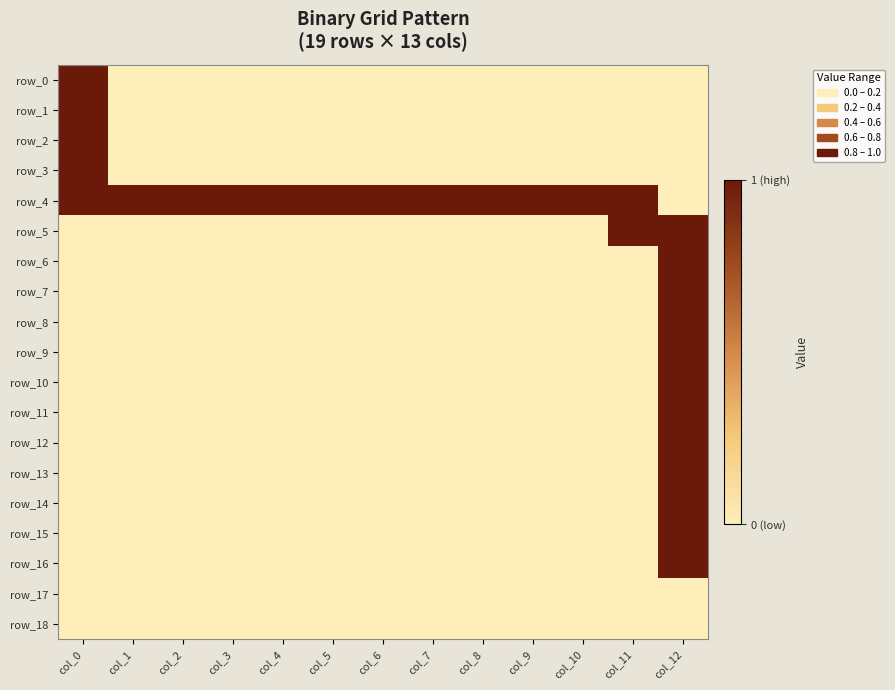

Reading left to right, transcribe all the data shown in this chart.

row_0: col_0=1	col_1=0	col_2=0	col_3=0	col_4=0	col_5=0	col_6=0	col_7=0	col_8=0	col_9=0	col_10=0	col_11=0	col_12=0
row_1: col_0=1	col_1=0	col_2=0	col_3=0	col_4=0	col_5=0	col_6=0	col_7=0	col_8=0	col_9=0	col_10=0	col_11=0	col_12=0
row_2: col_0=1	col_1=0	col_2=0	col_3=0	col_4=0	col_5=0	col_6=0	col_7=0	col_8=0	col_9=0	col_10=0	col_11=0	col_12=0
row_3: col_0=1	col_1=0	col_2=0	col_3=0	col_4=0	col_5=0	col_6=0	col_7=0	col_8=0	col_9=0	col_10=0	col_11=0	col_12=0
row_4: col_0=1	col_1=1	col_2=1	col_3=1	col_4=1	col_5=1	col_6=1	col_7=1	col_8=1	col_9=1	col_10=1	col_11=1	col_12=0
row_5: col_0=0	col_1=0	col_2=0	col_3=0	col_4=0	col_5=0	col_6=0	col_7=0	col_8=0	col_9=0	col_10=0	col_11=1	col_12=1
row_6: col_0=0	col_1=0	col_2=0	col_3=0	col_4=0	col_5=0	col_6=0	col_7=0	col_8=0	col_9=0	col_10=0	col_11=0	col_12=1
row_7: col_0=0	col_1=0	col_2=0	col_3=0	col_4=0	col_5=0	col_6=0	col_7=0	col_8=0	col_9=0	col_10=0	col_11=0	col_12=1
row_8: col_0=0	col_1=0	col_2=0	col_3=0	col_4=0	col_5=0	col_6=0	col_7=0	col_8=0	col_9=0	col_10=0	col_11=0	col_12=1
row_9: col_0=0	col_1=0	col_2=0	col_3=0	col_4=0	col_5=0	col_6=0	col_7=0	col_8=0	col_9=0	col_10=0	col_11=0	col_12=1
row_10: col_0=0	col_1=0	col_2=0	col_3=0	col_4=0	col_5=0	col_6=0	col_7=0	col_8=0	col_9=0	col_10=0	col_11=0	col_12=1
row_11: col_0=0	col_1=0	col_2=0	col_3=0	col_4=0	col_5=0	col_6=0	col_7=0	col_8=0	col_9=0	col_10=0	col_11=0	col_12=1
row_12: col_0=0	col_1=0	col_2=0	col_3=0	col_4=0	col_5=0	col_6=0	col_7=0	col_8=0	col_9=0	col_10=0	col_11=0	col_12=1
row_13: col_0=0	col_1=0	col_2=0	col_3=0	col_4=0	col_5=0	col_6=0	col_7=0	col_8=0	col_9=0	col_10=0	col_11=0	col_12=1
row_14: col_0=0	col_1=0	col_2=0	col_3=0	col_4=0	col_5=0	col_6=0	col_7=0	col_8=0	col_9=0	col_10=0	col_11=0	col_12=1
row_15: col_0=0	col_1=0	col_2=0	col_3=0	col_4=0	col_5=0	col_6=0	col_7=0	col_8=0	col_9=0	col_10=0	col_11=0	col_12=1
row_16: col_0=0	col_1=0	col_2=0	col_3=0	col_4=0	col_5=0	col_6=0	col_7=0	col_8=0	col_9=0	col_10=0	col_11=0	col_12=1
row_17: col_0=0	col_1=0	col_2=0	col_3=0	col_4=0	col_5=0	col_6=0	col_7=0	col_8=0	col_9=0	col_10=0	col_11=0	col_12=0
row_18: col_0=0	col_1=0	col_2=0	col_3=0	col_4=0	col_5=0	col_6=0	col_7=0	col_8=0	col_9=0	col_10=0	col_11=0	col_12=0